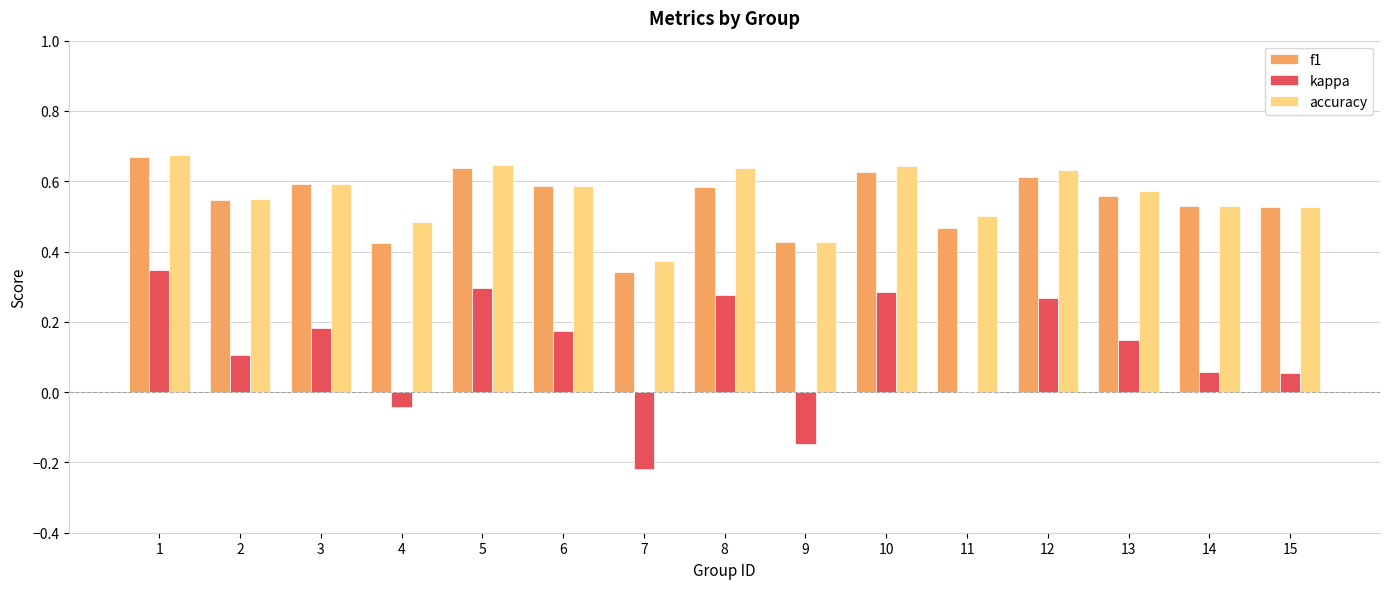

What is the sum of the accuracy values at 9 and 8?

1.1